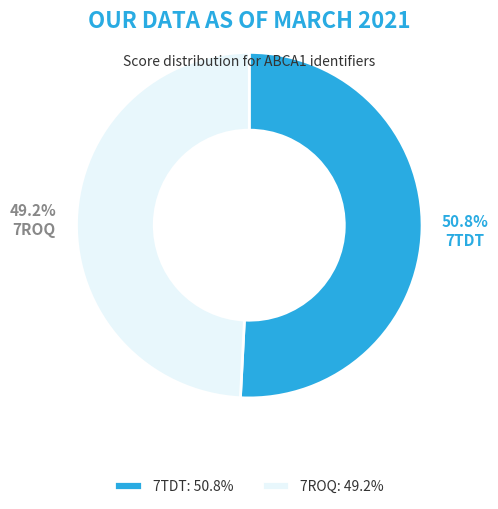

Which slice is the largest?

7TDT